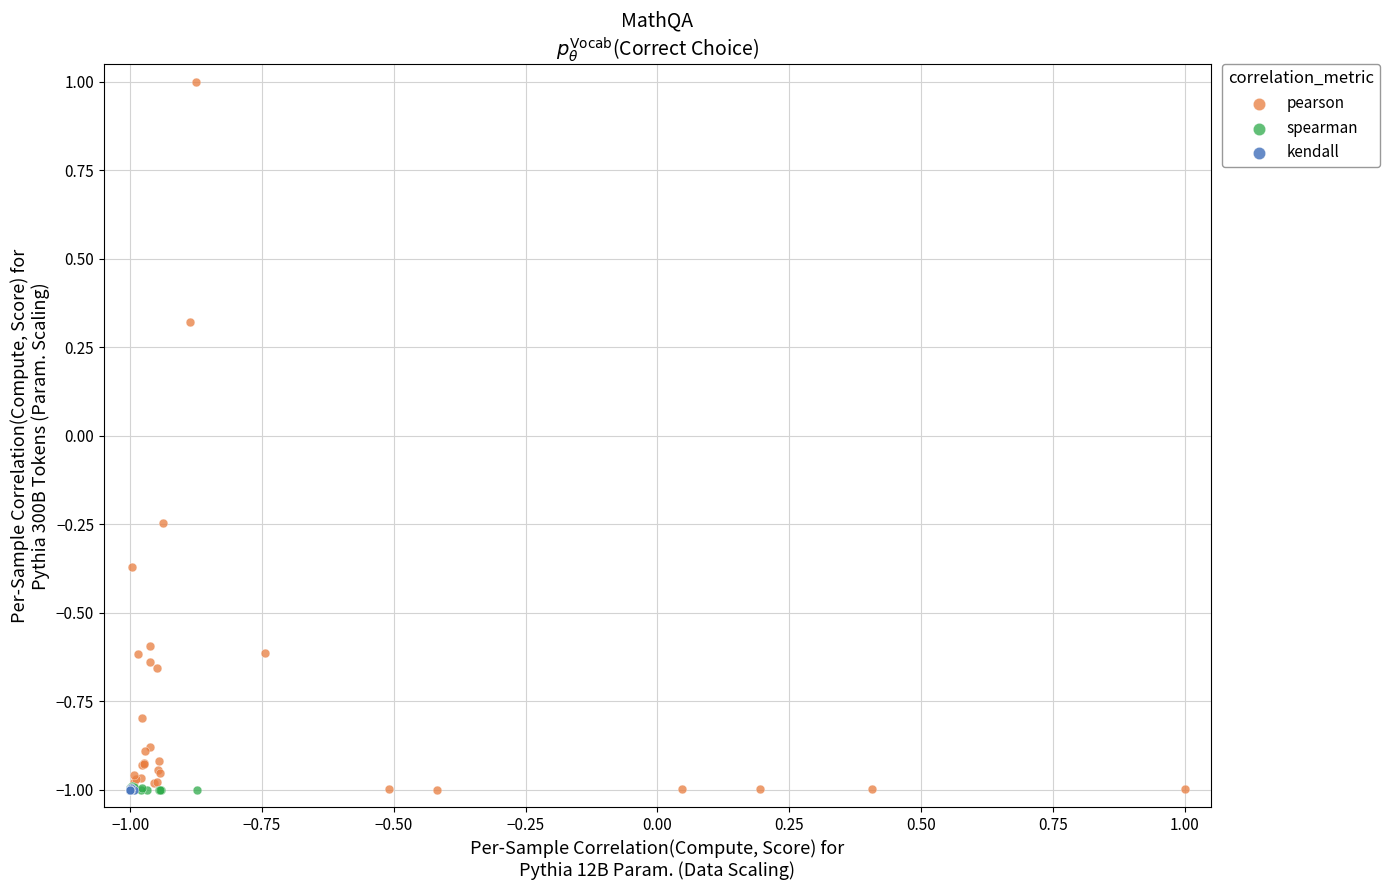

Which series reaches the maximum Y coordinate?

pearson